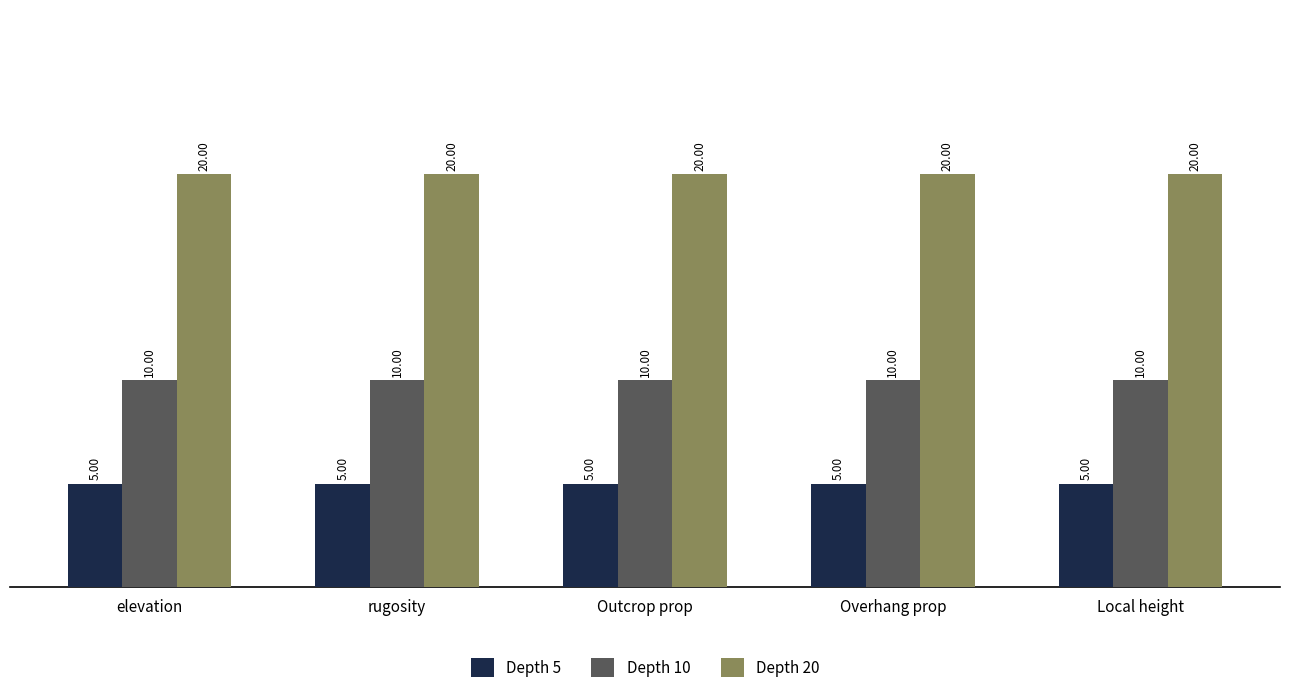

The value of Depth 5 at rugosity is 8. True or false?

False